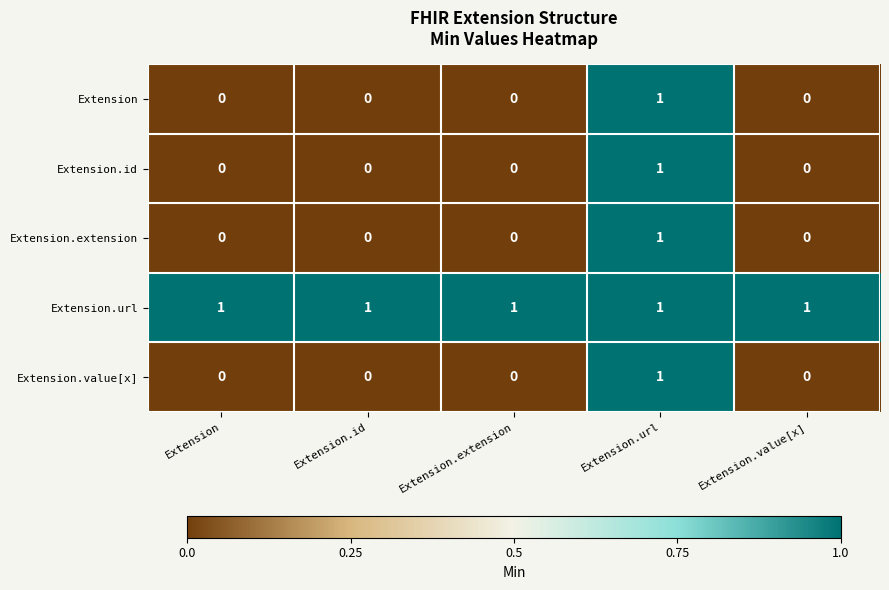

Is it true that Extension.id equals 0 at Extension?

True